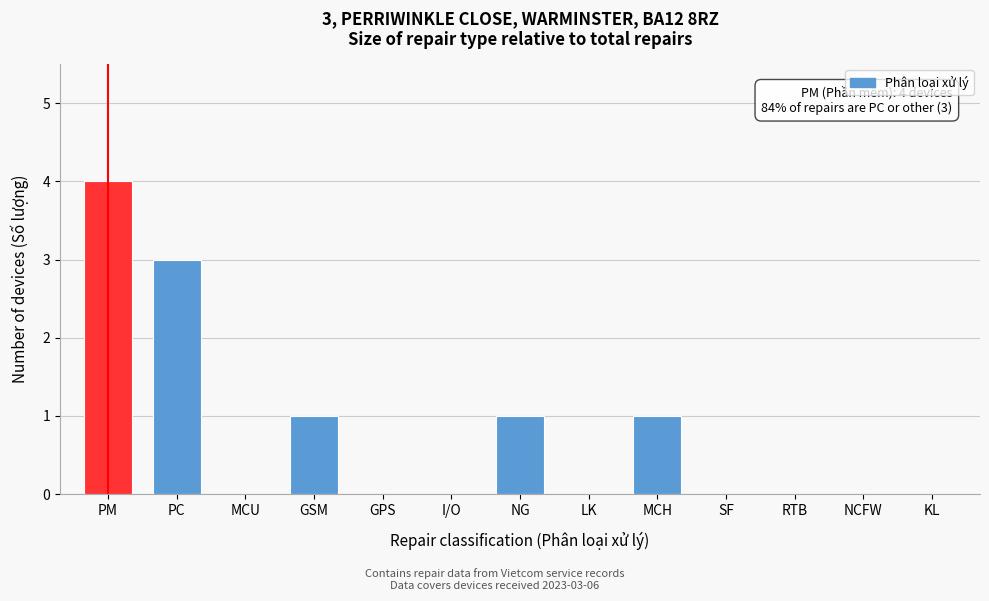

Reading left to right, extract all data points from this chart.

PM=4	PC=3	MCU=0	GSM=1	GPS=0	I/O=0	NG=1	LK=0	MCH=1	SF=0	RTB=0	NCFW=0	KL=0